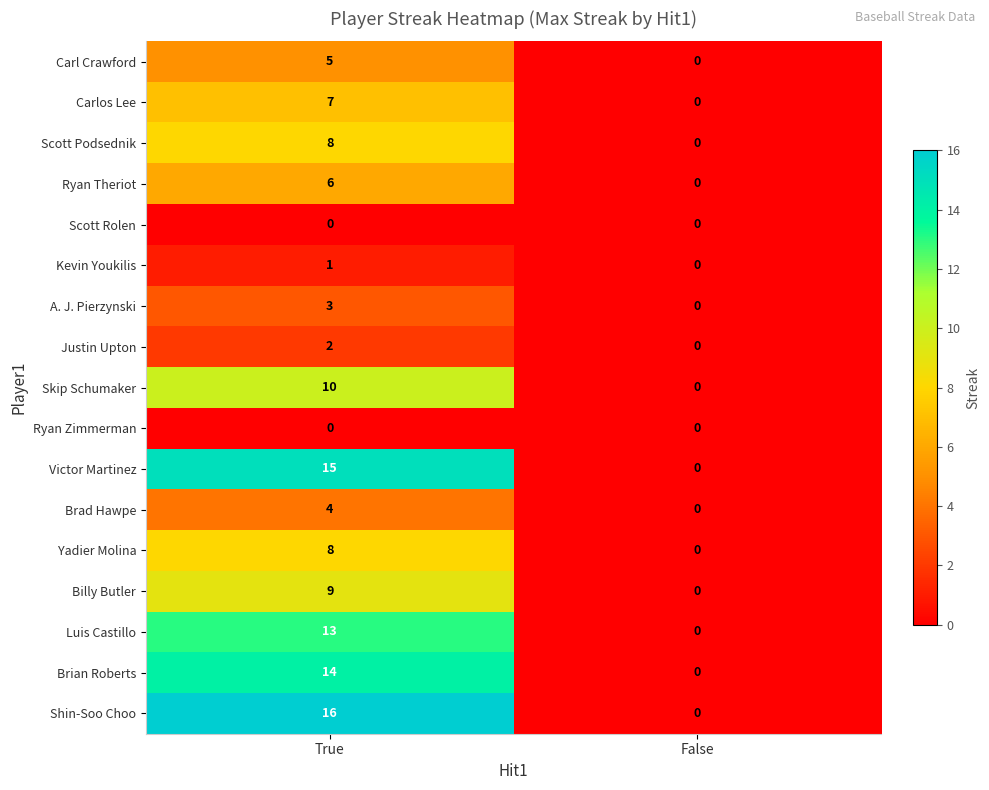

Which series has the largest total across all categories?

Shin-Soo Choo